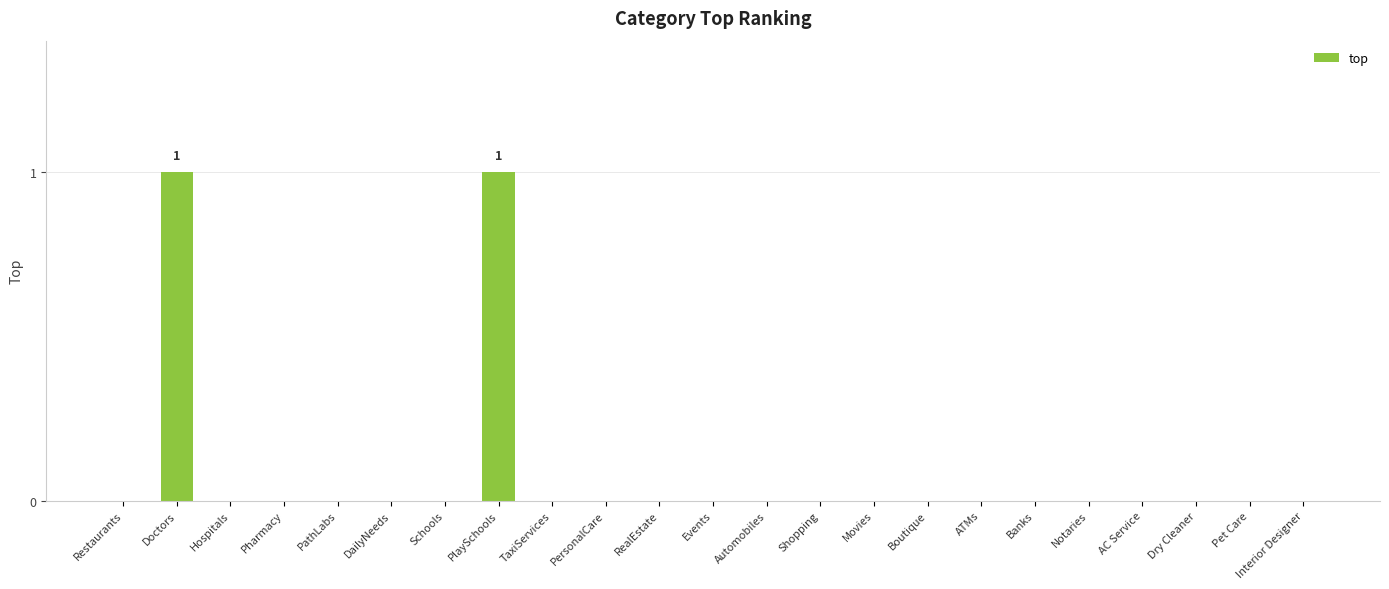

Reading left to right, list all the values displayed in this chart.

0	1	0	0	0	0	0	1	0	0	0	0	0	0	0	0	0	0	0	0	0	0	0